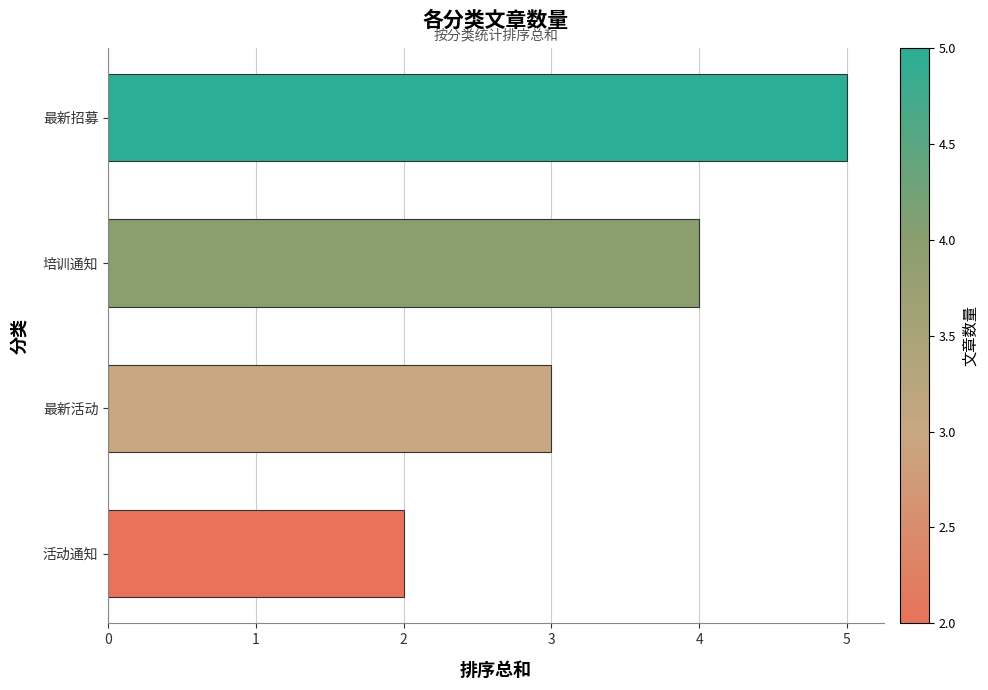

At which category does the chart reach its peak across all series?

最新招募